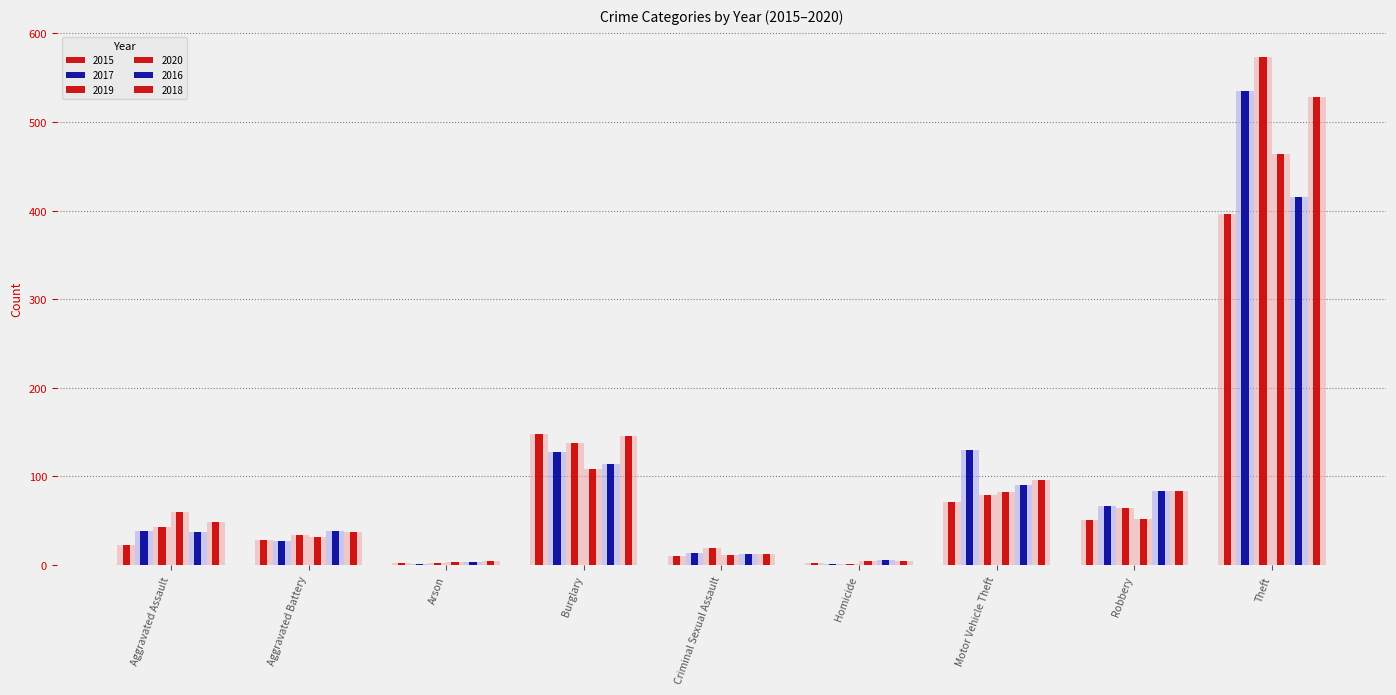

What are all the series names shown in the legend?

2015, 2017, 2019, 2020, 2016, 2018